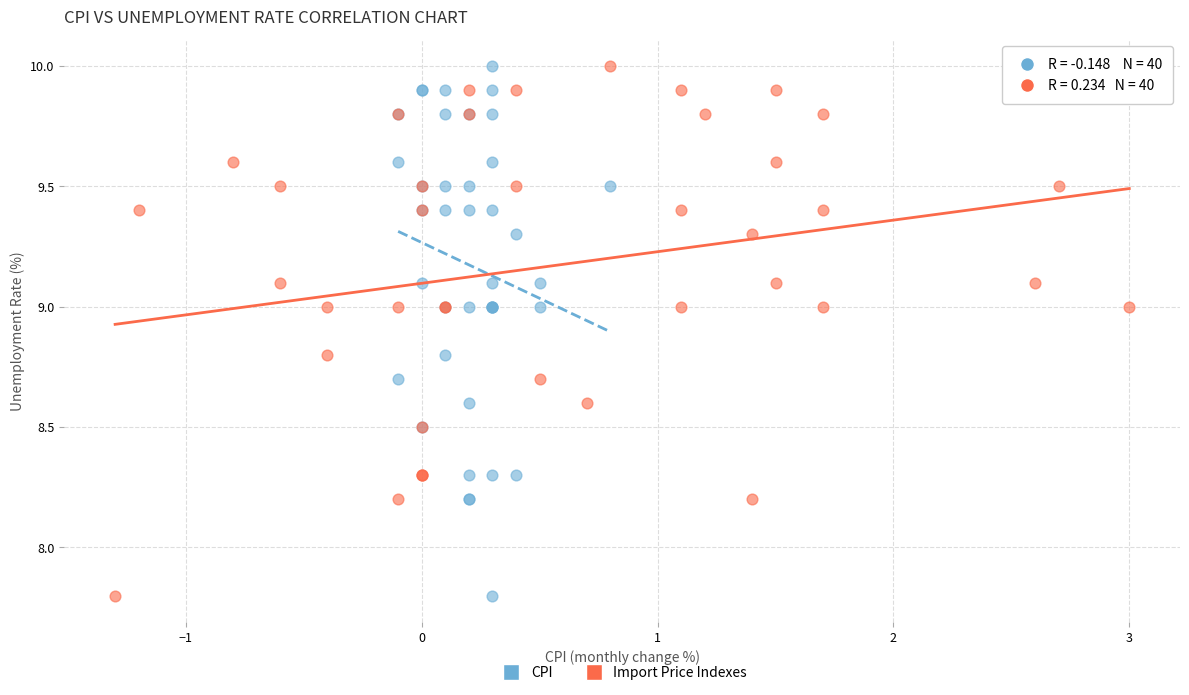

What are all the series names shown in the legend?

CPI, Import Price Indexes